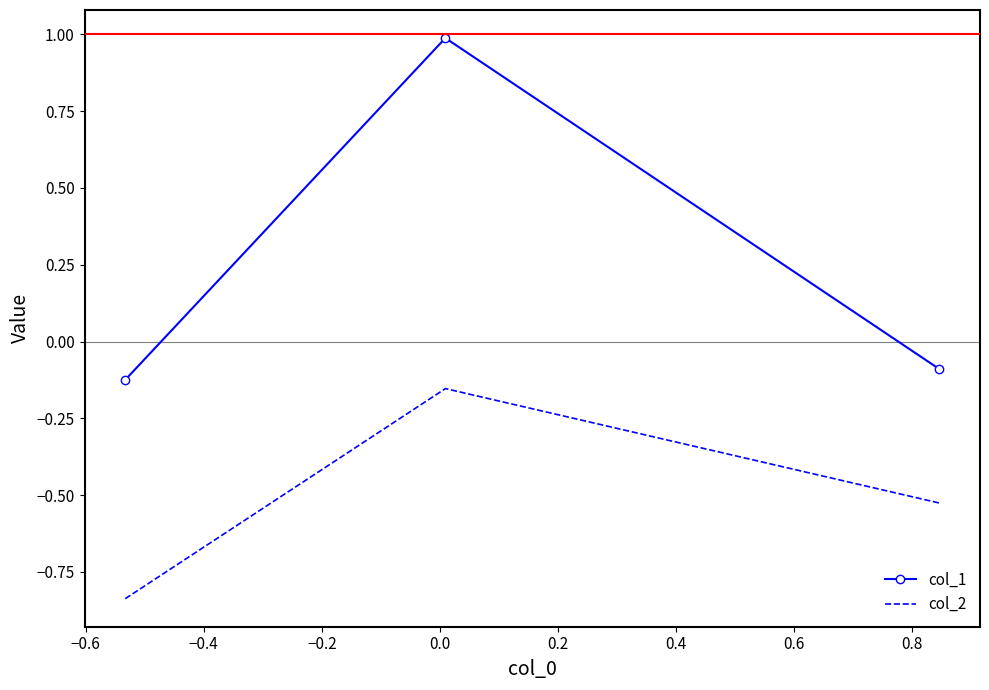

List the series in order of their overall mean, highest first.

col_1, col_2